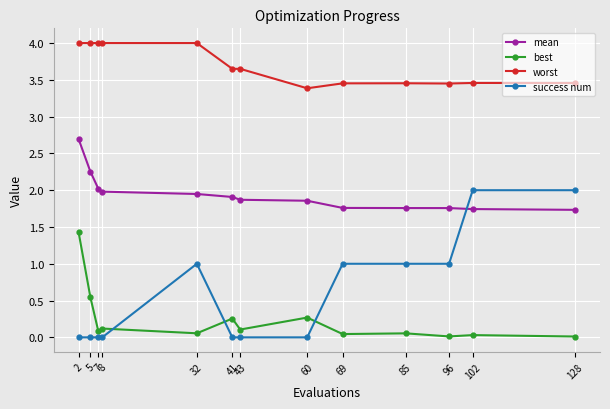

What is the total value across all series at 7?

6.1